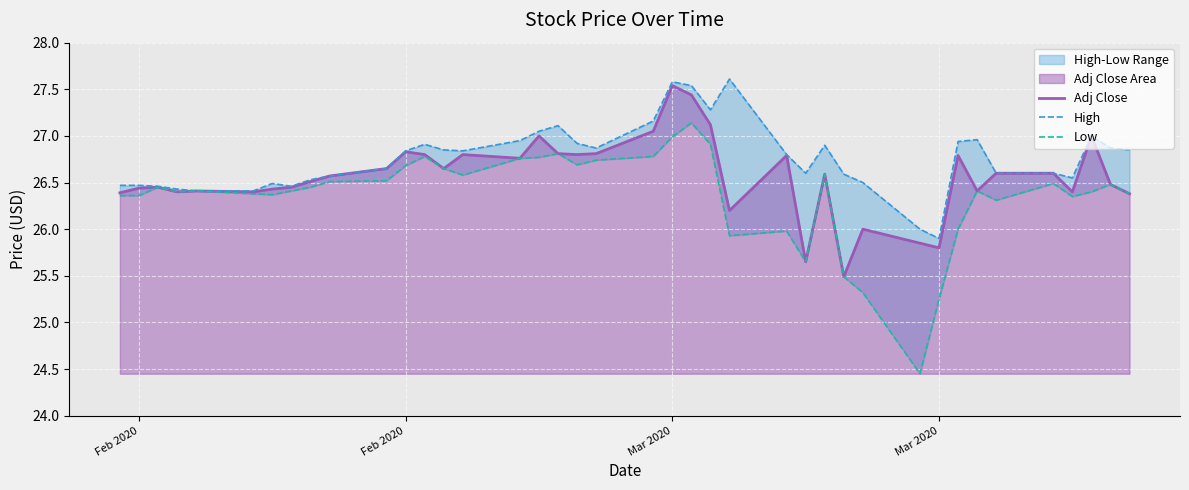

What is the difference between the maximum and minimum values in the High series?

1.7